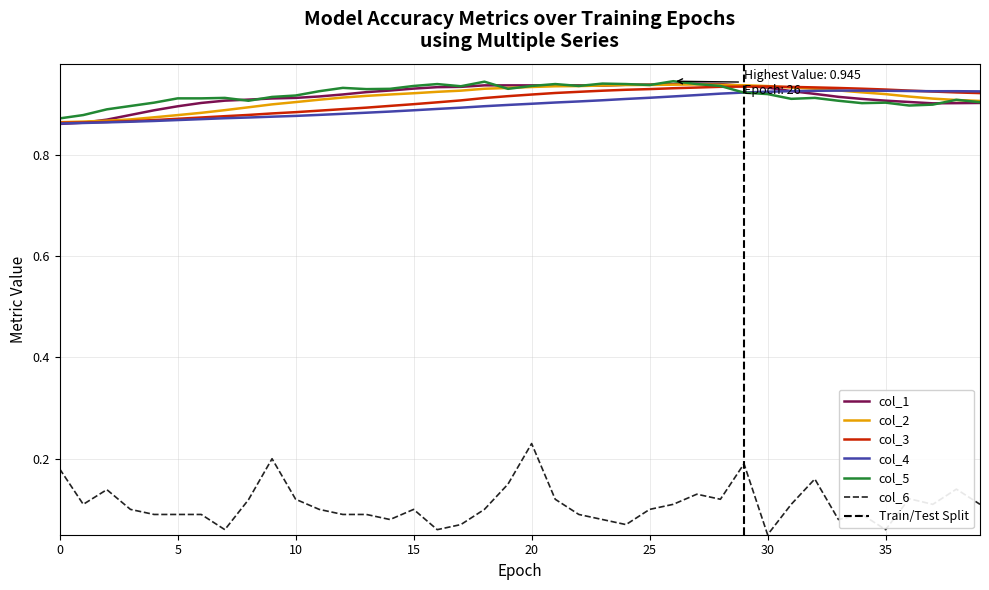

In col_5, how many points are higher than both neighbors (excluding endpoints)?

10